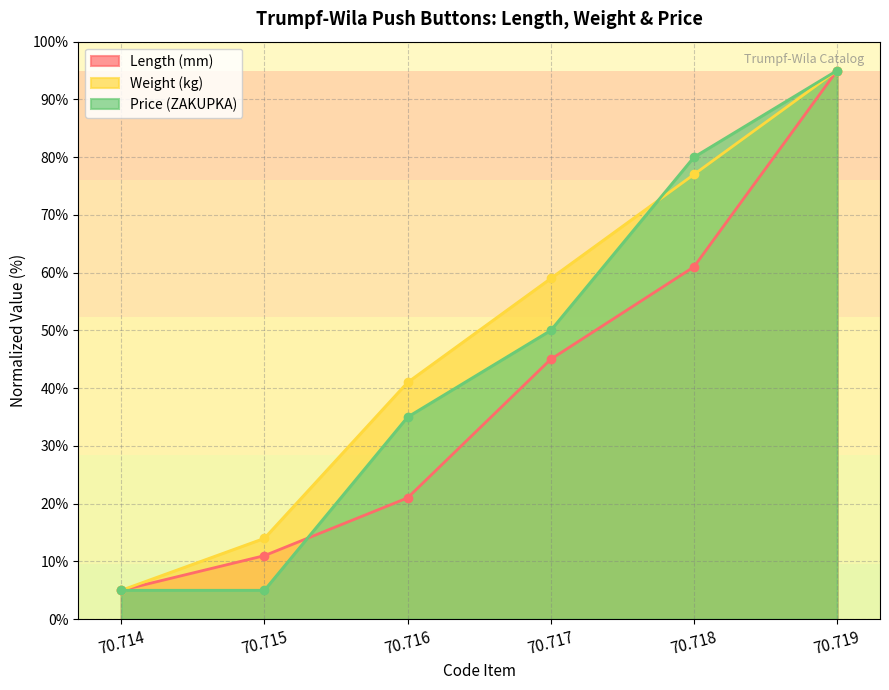

At which label does Length (mm) reach its peak?

70.719